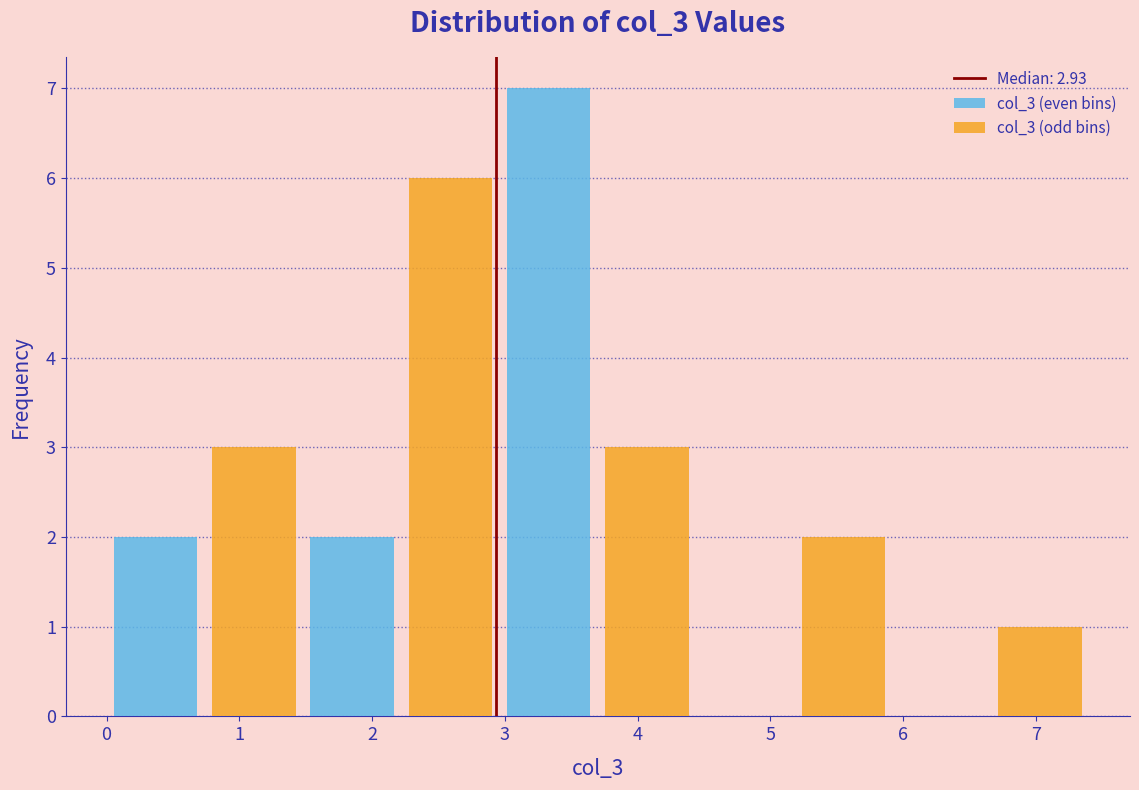

At which category is the sum across all series the highest?

4